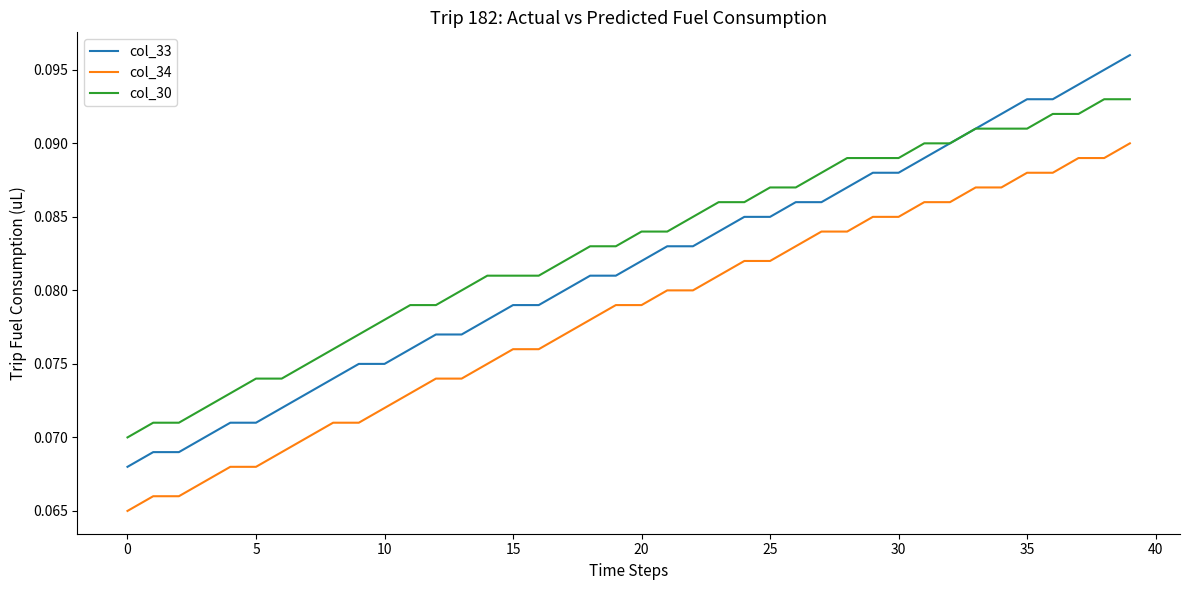

True or false: col_30 and col_34 cross at least once.

False